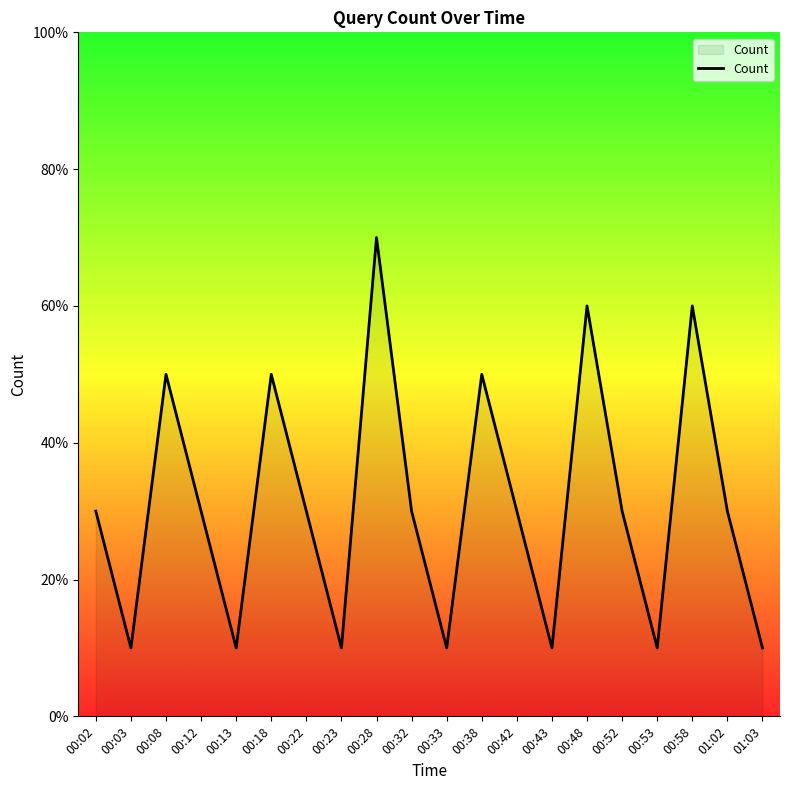

Which has a higher value, 00:58 or 00:43?

00:58